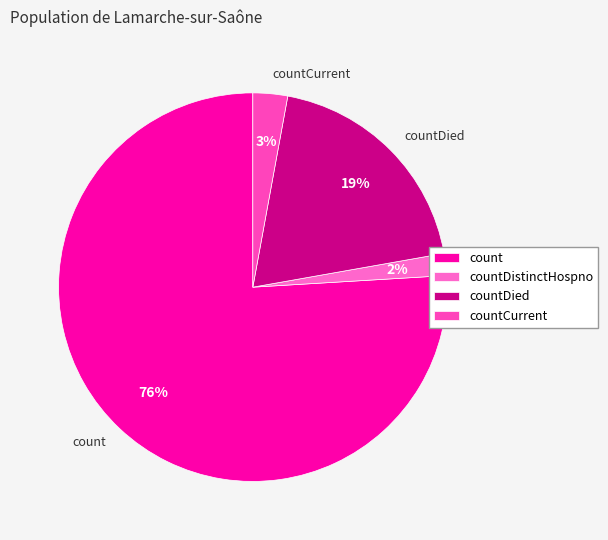

Do countCurrent and countDied together represent more than half of the pie?

No